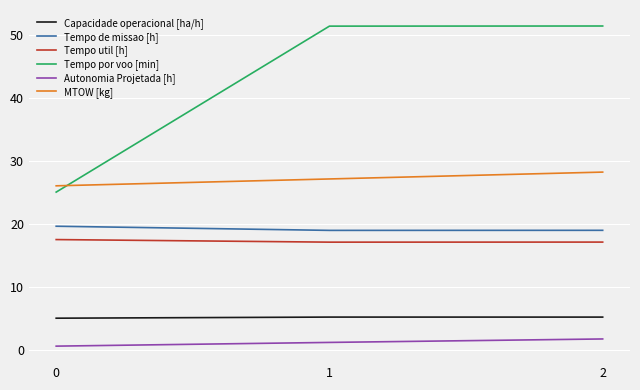

Where does the Tempo por voo [min] series first go above 51?

1